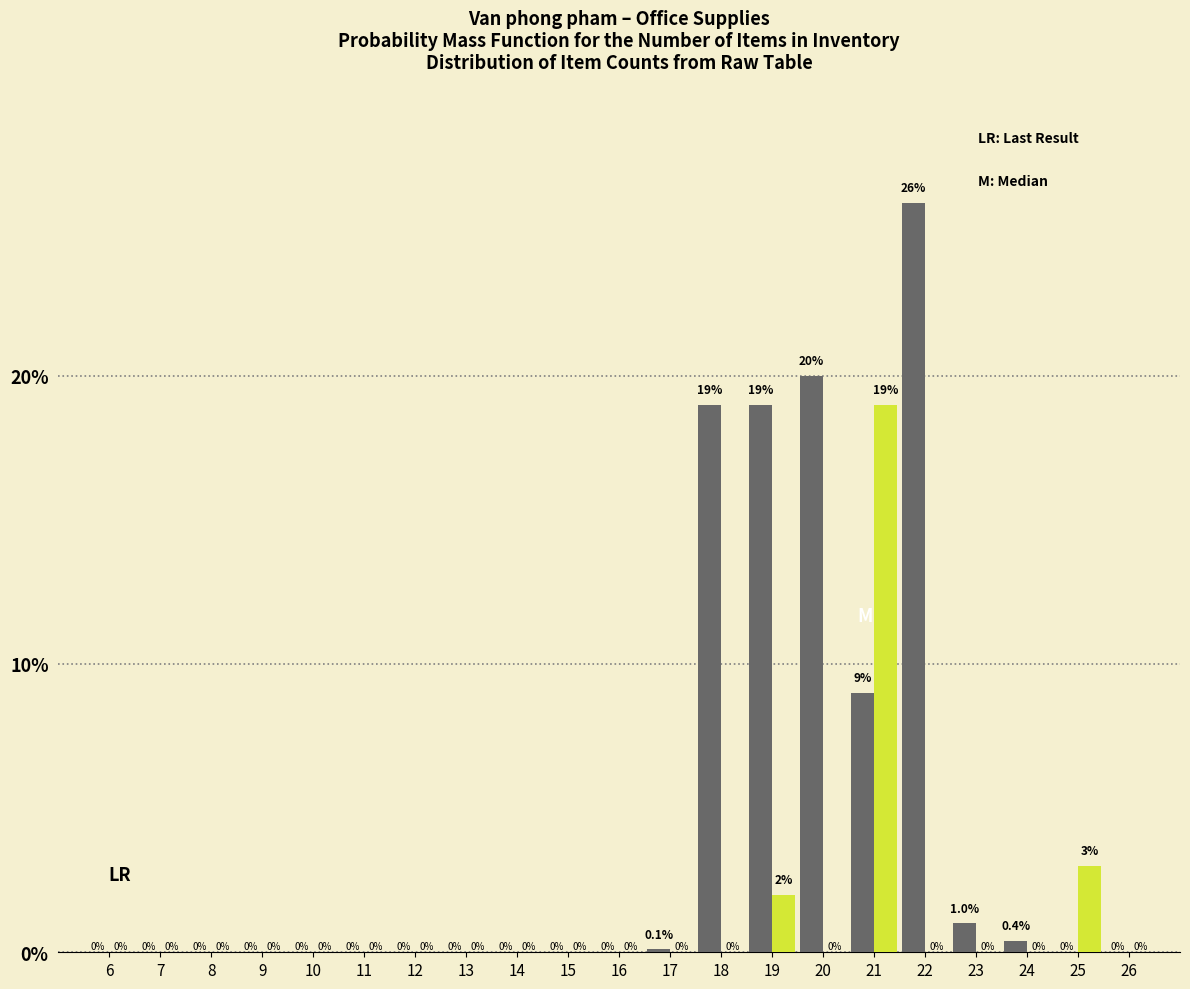

What is the greatest value displayed?

26.0